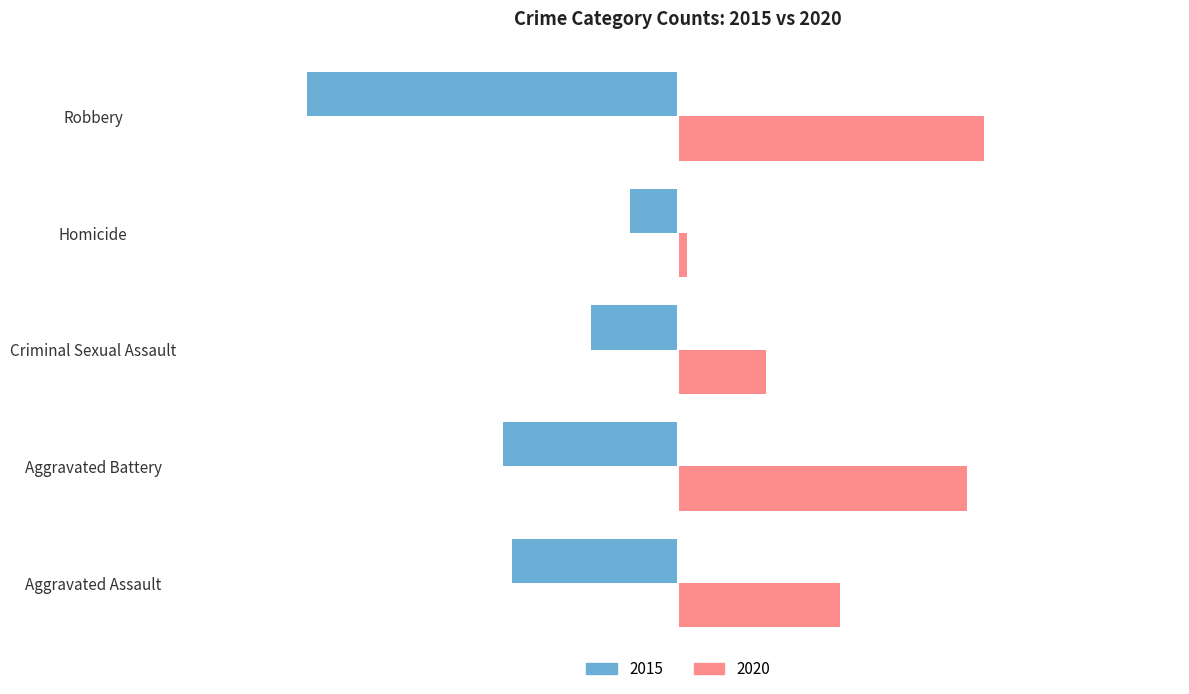

Is the value of 2020 at Aggravated Battery greater than the value of 2015 at Homicide?

Yes